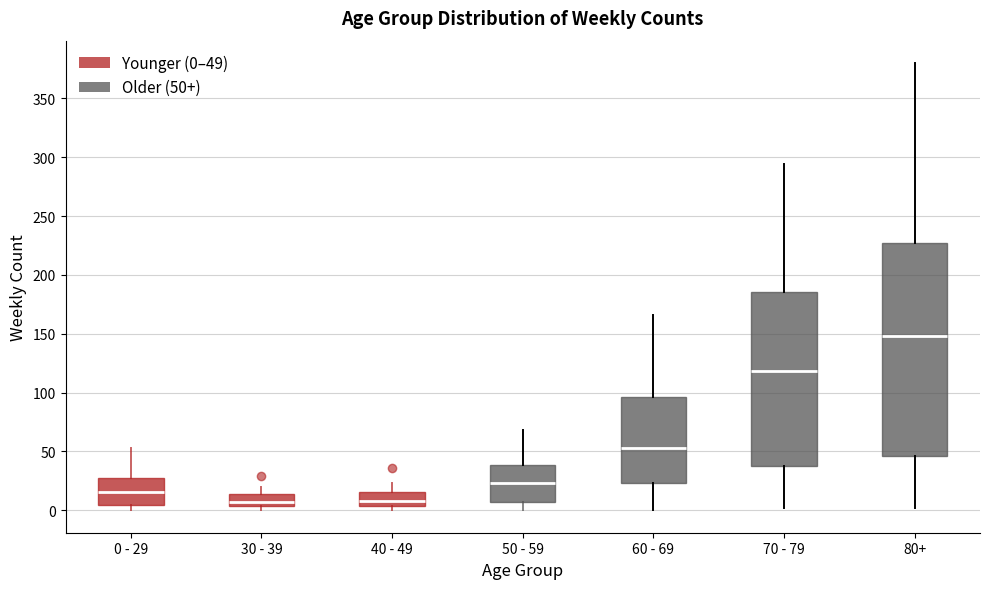

Where does the upper whisker of the box for 70 - 79 end on the y-axis? The values are not printed on the chart, so give them approximately, as read against the axis.

295